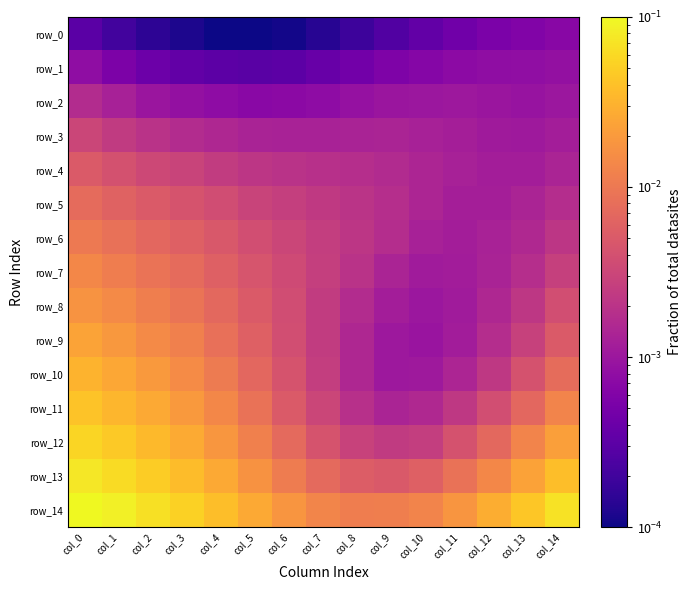

At which category is the sum across all series the highest?

col_0